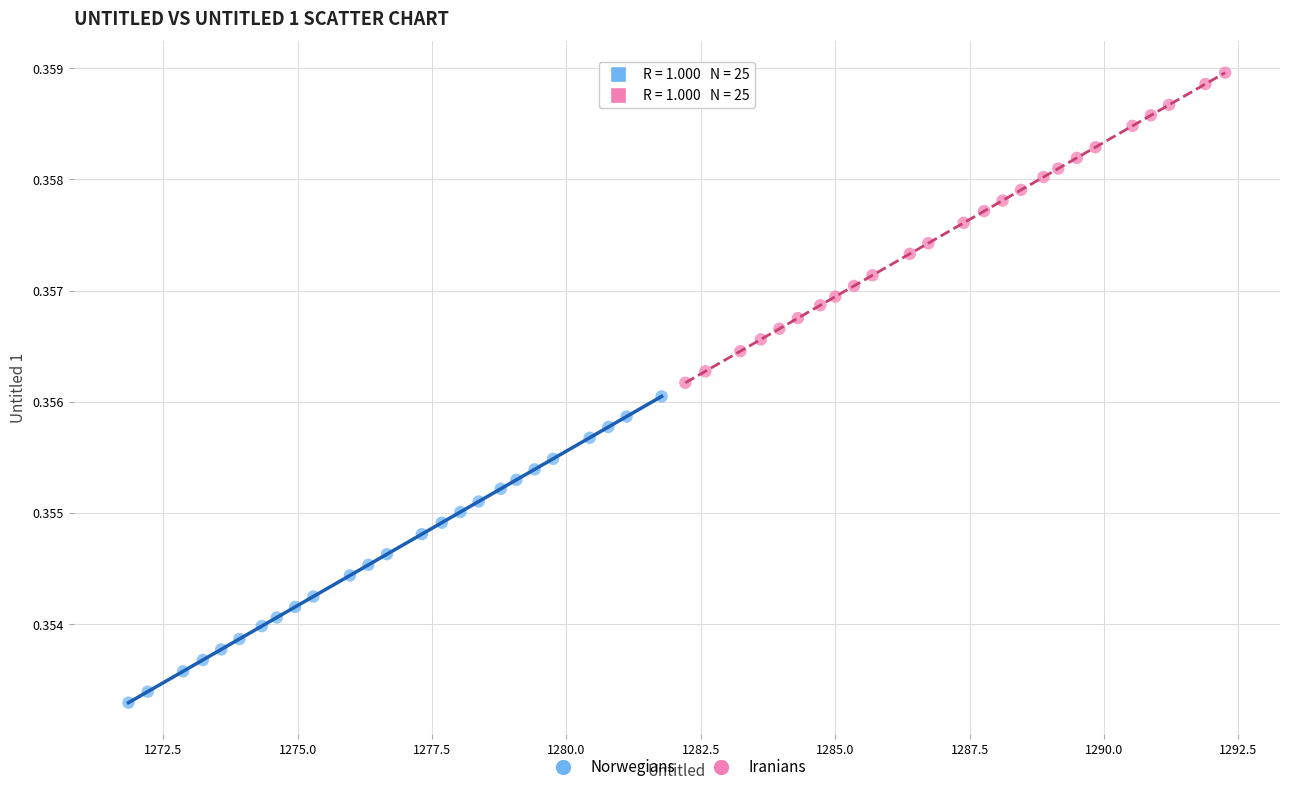

Which series contains the lowest Y value?

Norwegians